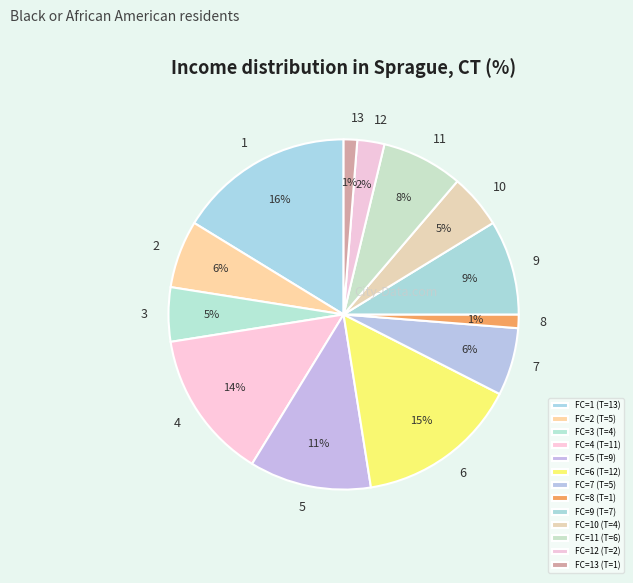

To the nearest percent, what is the average slice percentage?

8%